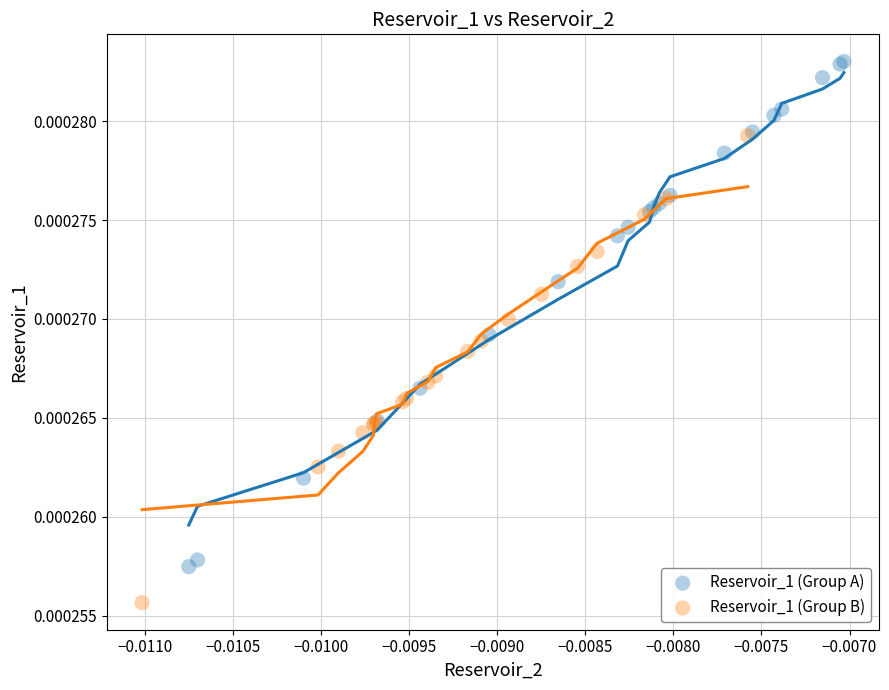

Which series reaches the minimum Y coordinate?

Reservoir_1 (Group B)